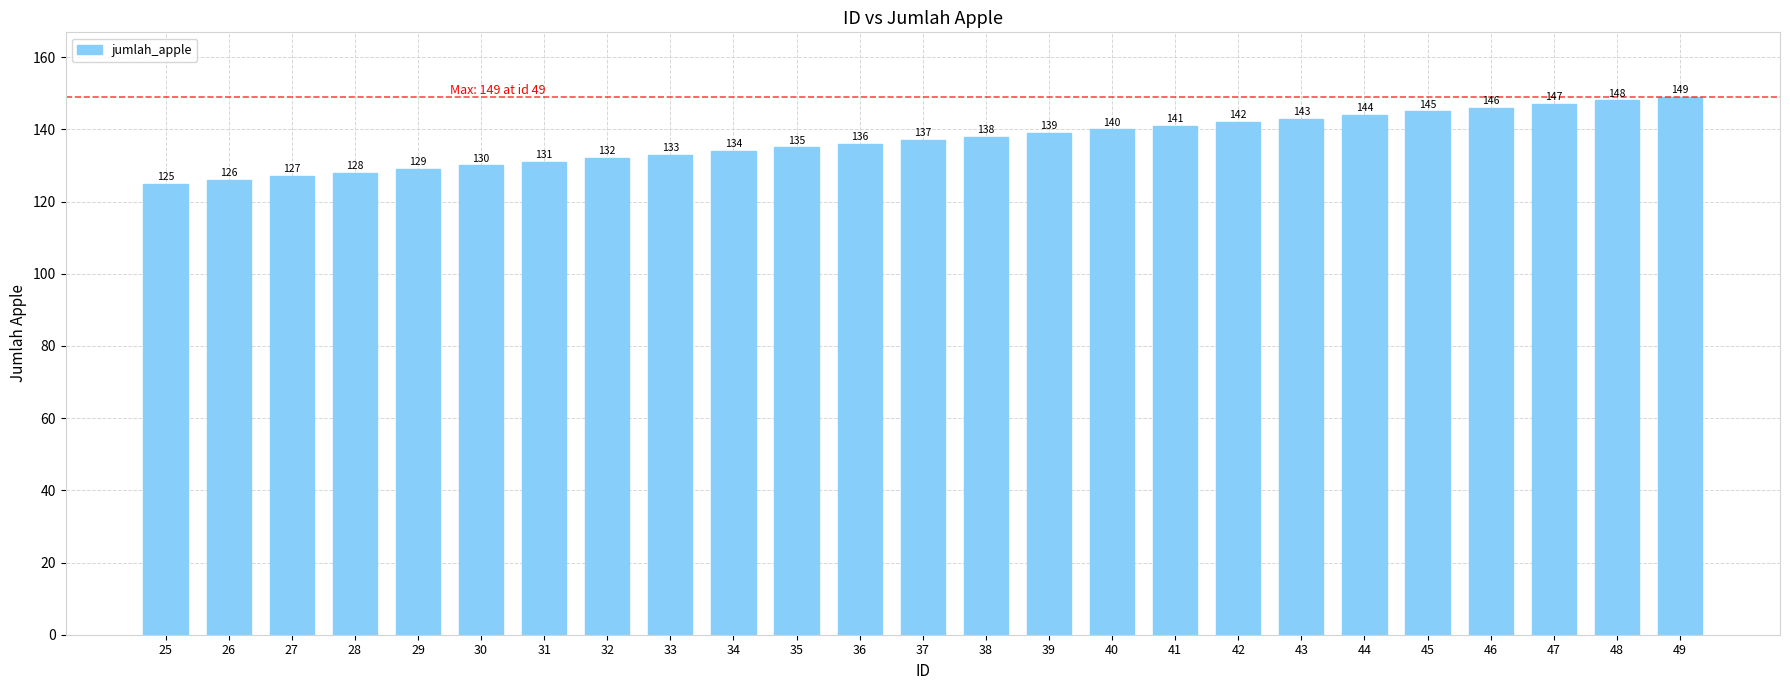

List the labels in order of value, largest first.

49, 48, 47, 46, 45, 44, 43, 42, 41, 40, 39, 38, 37, 36, 35, 34, 33, 32, 31, 30, 29, 28, 27, 26, 25